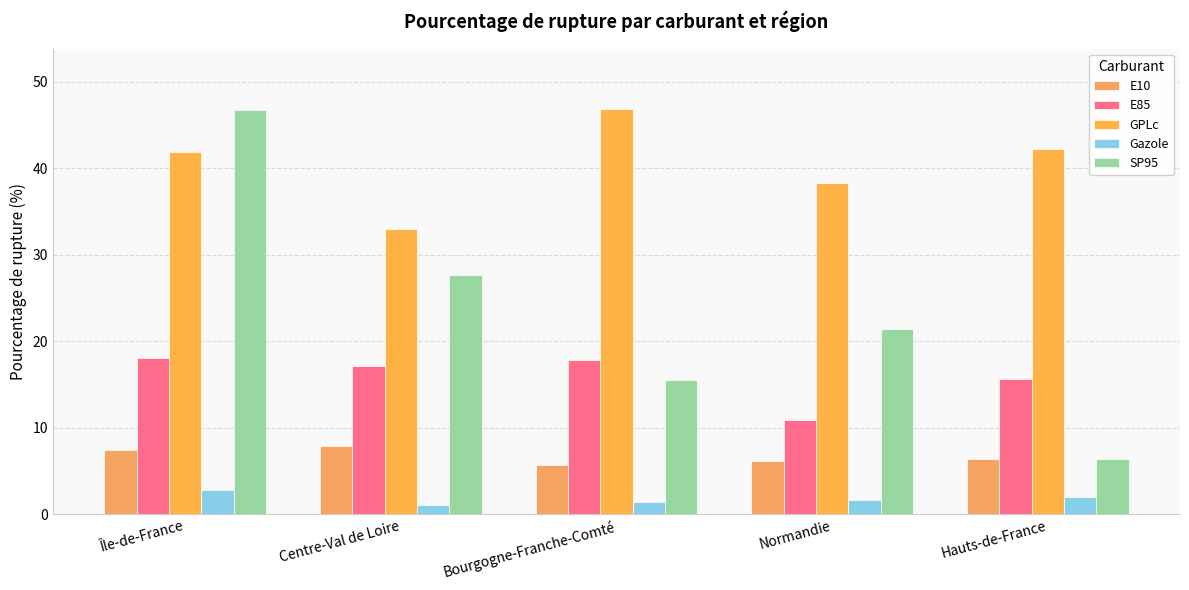

True or false: Gazole has a value of 2.8 at Île-de-France.

True